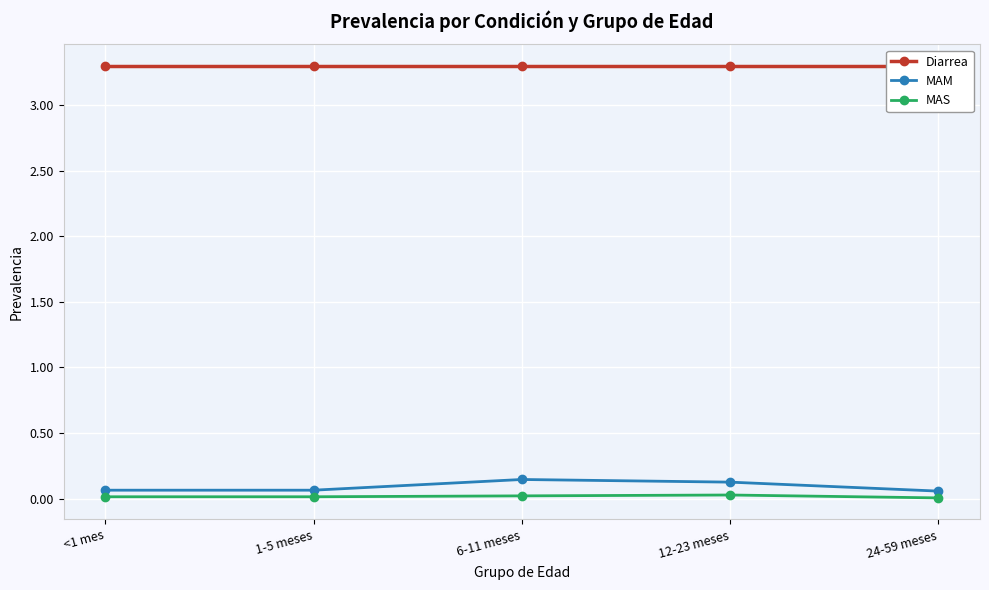

True or false: MAM and MAS cross at least once.

False